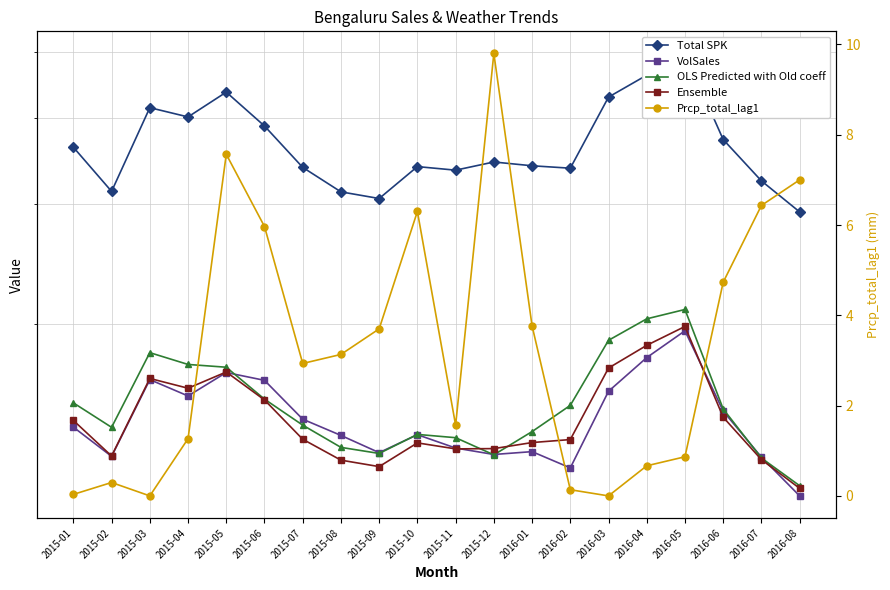

Reading left to right, transcribe all the data shown in this chart.

Total SPK: 3626861.3	3126196.9	4142641.7	4015654.7	4365047.9	3895166.1	3389033.2	3121328.1	3052234.7	3398010.6	3357438.3	3451174.5	3407419.3	3379848.8	4292773.0	4620960.8	4971109.4	3721837.8	3238705.5	2917661.7
VolSales: 1415001.1	1282494.1	1660129.3	1571386.5	1700315.7	1656120.0	1453296.8	1376124.3	1298631.9	1379505.8	1318908.4	1290660.4	1303079.0	1233758.1	1596313.6	1787718.0	1956301.3	1493340.0	1278994.2	1122880.1
OLS Predicted with Old coeff: 1535329.4	1414026.1	1817658.7	1747006.8	1730752.1	1554627.5	1424506.9	1321869.9	1295164.3	1380807.6	1365609.9	1289113.0	1393926.9	1522477.0	1894648.4	2036607.5	2101691.5	1504027.9	1275252.2	1161989.5
Ensemble: 1447269.7	1284092.6	1666612.4	1612753.9	1703302.1	1550410.3	1358507.0	1266293.2	1239077.5	1341965.4	1315197.2	1316424.7	1343456.0	1357052.3	1725949.6	1863020.6	1984946.4	1462953.9	1268538.5	1151831.2
Prcp_total_lag1: 0.0	0.3	0.0	1.3	7.6	6.0	2.9	3.1	3.7	6.3	1.6	9.8	3.8	0.1	0.0	0.7	0.9	4.7	6.4	7.0